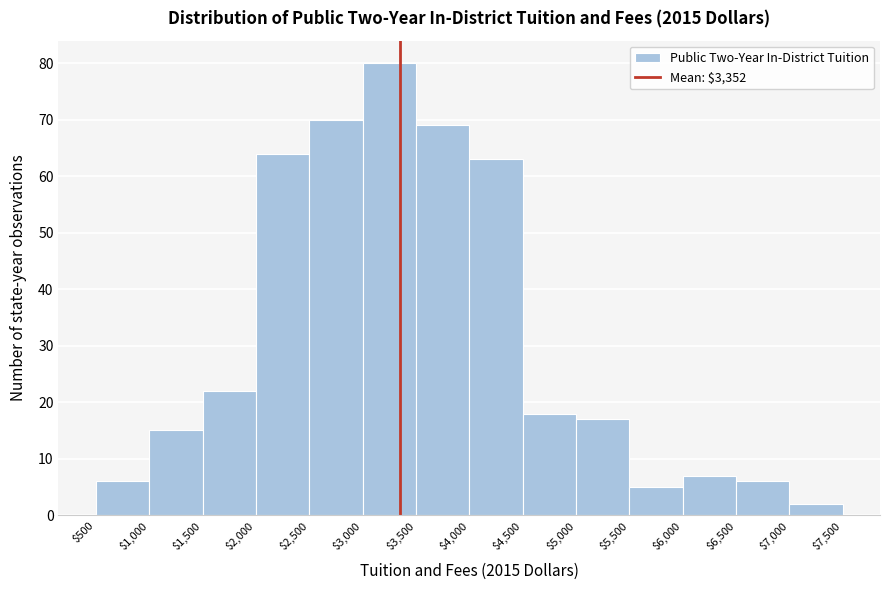

Reading left to right, list every bar in this chart as the range it spans on the x-axis followed by its height. The values are not printed on the chart, so give them approximately, as read against the axis.

$500 to $1,000: 6
$1,000 to $1,500: 15
$1,500 to $2,000: 22
$2,000 to $2,500: 64
$2,500 to $3,000: 70
$3,000 to $3,500: 80
$3,500 to $4,000: 69
$4,000 to $4,500: 63
$4,500 to $5,000: 18
$5,000 to $5,500: 17
$5,500 to $6,000: 5
$6,000 to $6,500: 7
$6,500 to $7,000: 6
$7,000 to $7,500: 2